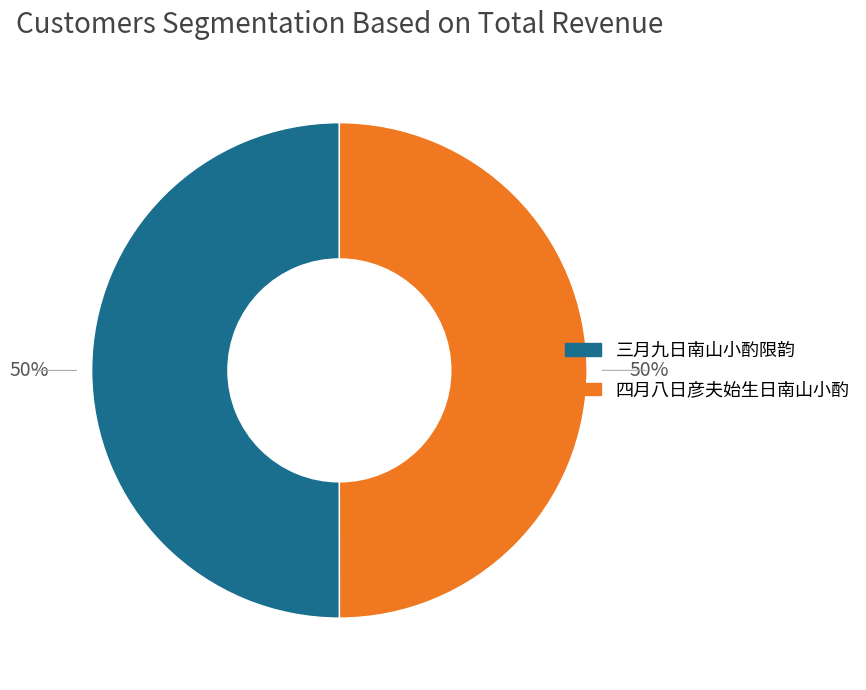

How many segments does this pie chart have?

2